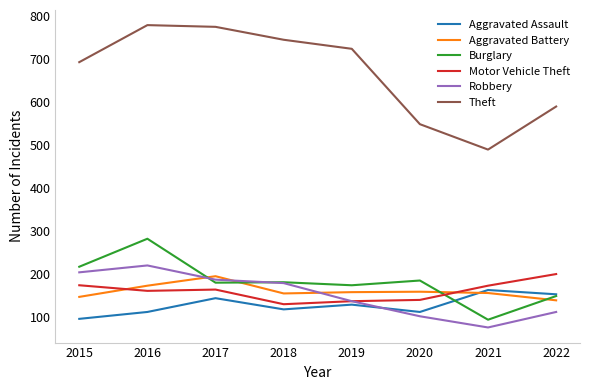

Which series has the largest range (max minus min)?

Theft